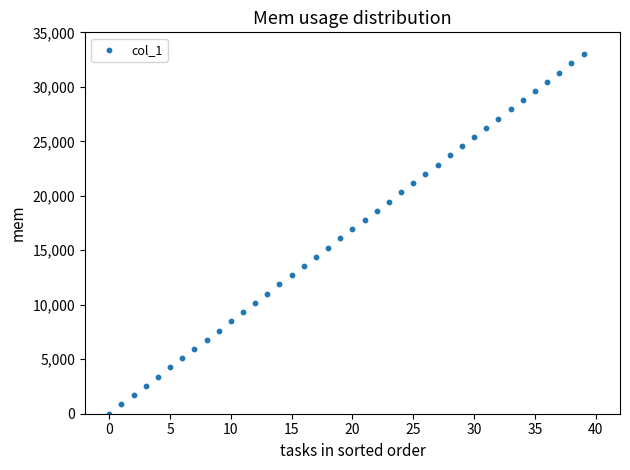

What is the range of Y values (max minus min)?

33000.0